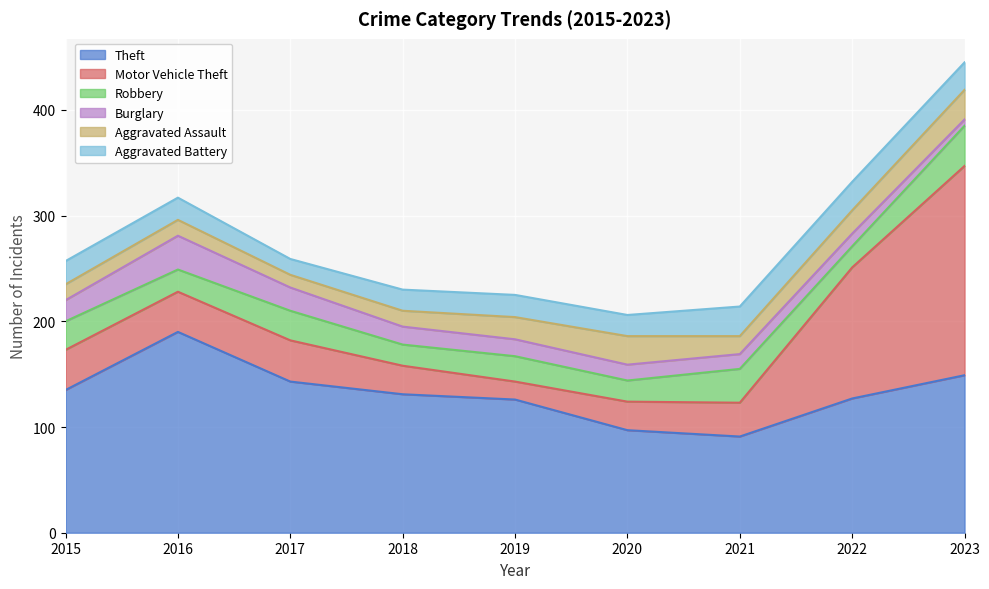

Reading right to left, what are all the values shown in this chart?

Theft: 149	127	91	97	126	131	143	190	135
Motor Vehicle Theft: 198	124	32	27	17	27	39	38	38
Robbery: 38	20	32	20	24	20	28	21	27
Burglary: 6	12	14	15	16	17	22	32	20
Aggravated Assault: 28	22	17	27	21	15	12	15	15
Aggravated Battery: 26	27	28	20	21	20	15	21	22